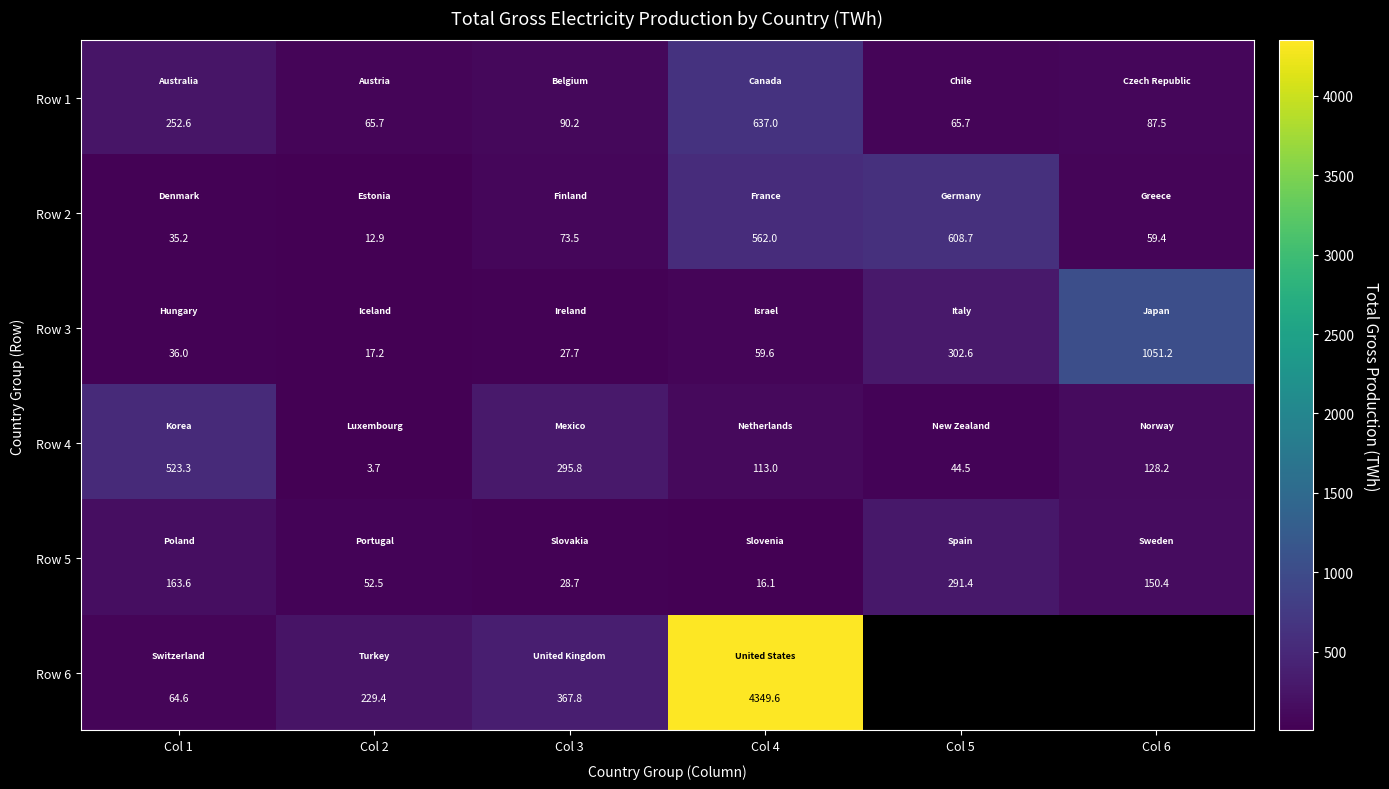

At which category is the sum across all series the highest?

Col 4